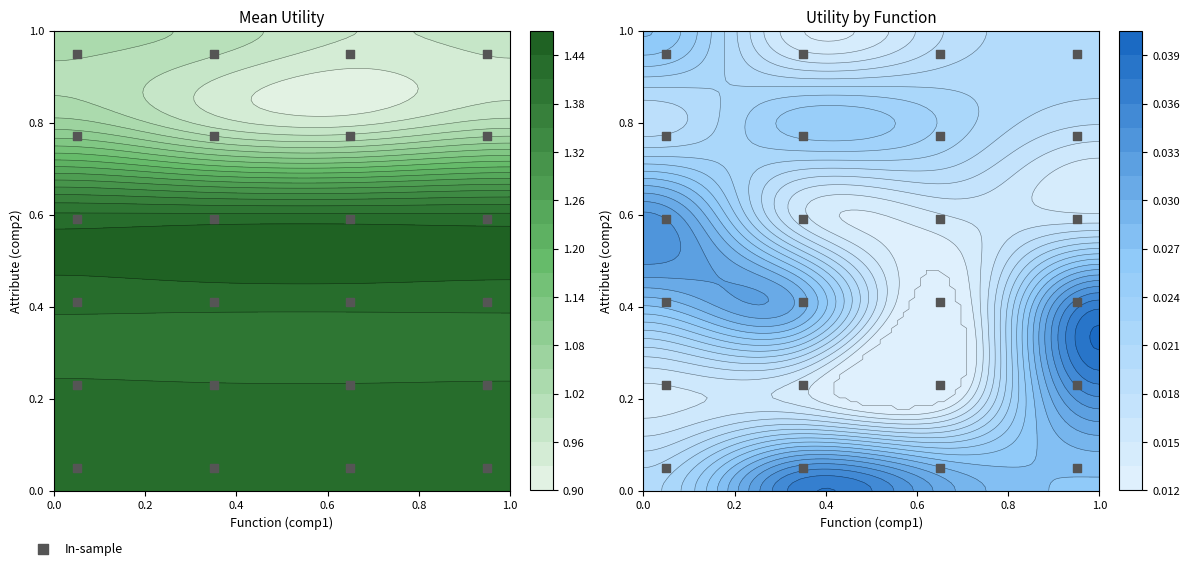

The chart shows a value of 0.5 at 23. True or false?

False